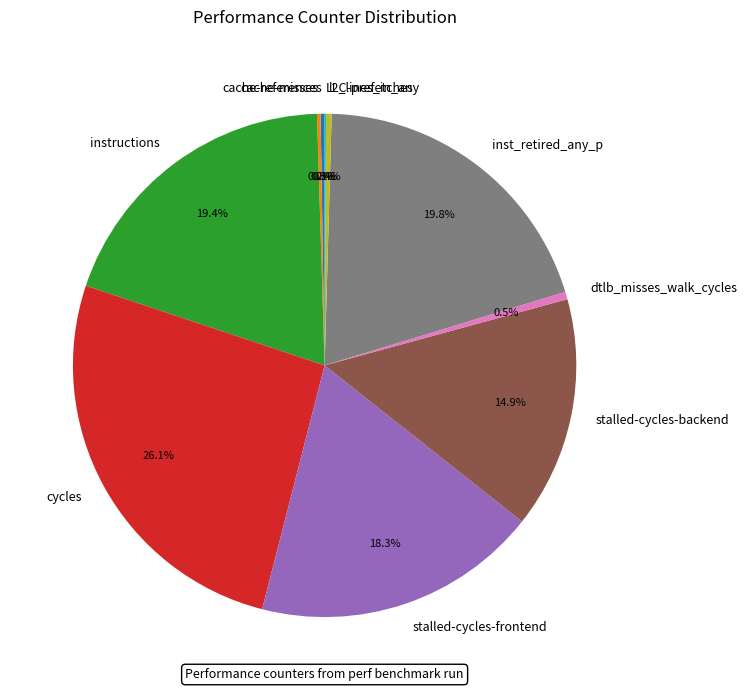

Combined, do stalled-cycles-backend and cycles account for over 50%?

No